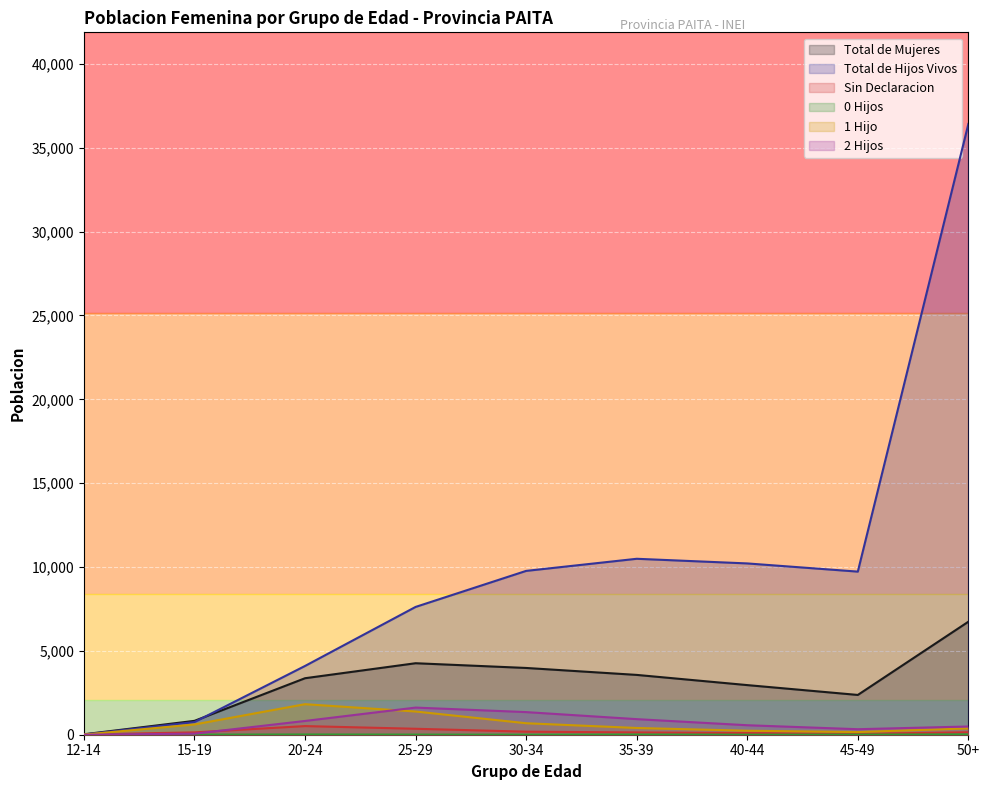

At which label is Total de Hijos Vivos closest to 18215?

35-39